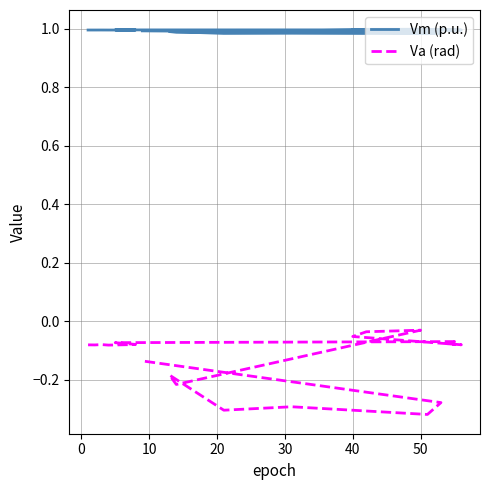

How many lines are shown in the chart?

2